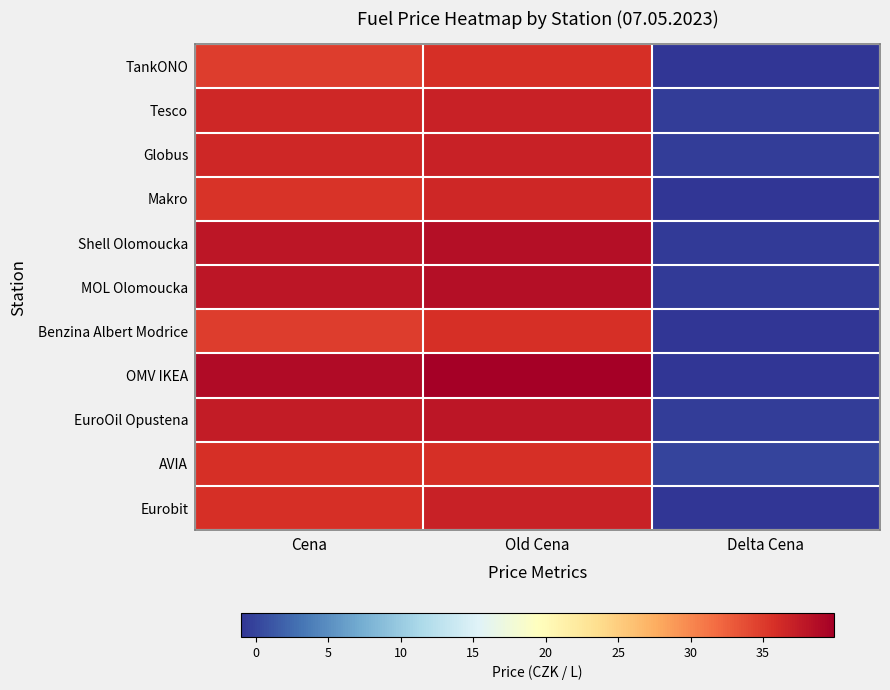

Reading left to right, list all the values displayed in this chart.

TankONO: Cena=34.9	Old Cena=35.9	Delta Cena=-1.0
Tesco: Cena=36.5	Old Cena=36.9	Delta Cena=-0.4
Globus: Cena=36.5	Old Cena=36.9	Delta Cena=-0.4
Makro: Cena=35.5	Old Cena=36.5	Delta Cena=-1.0
Shell Olomoucka: Cena=37.9	Old Cena=38.5	Delta Cena=-0.6
MOL Olomoucka: Cena=37.9	Old Cena=38.5	Delta Cena=-0.6
Benzina Albert Modrice: Cena=34.9	Old Cena=35.9	Delta Cena=-1.0
OMV IKEA: Cena=38.9	Old Cena=39.9	Delta Cena=-1.0
EuroOil Opustena: Cena=37.5	Old Cena=37.9	Delta Cena=-0.4
AVIA: Cena=35.9	Old Cena=35.9	Delta Cena=0.0
Eurobit: Cena=35.9	Old Cena=36.9	Delta Cena=-1.0